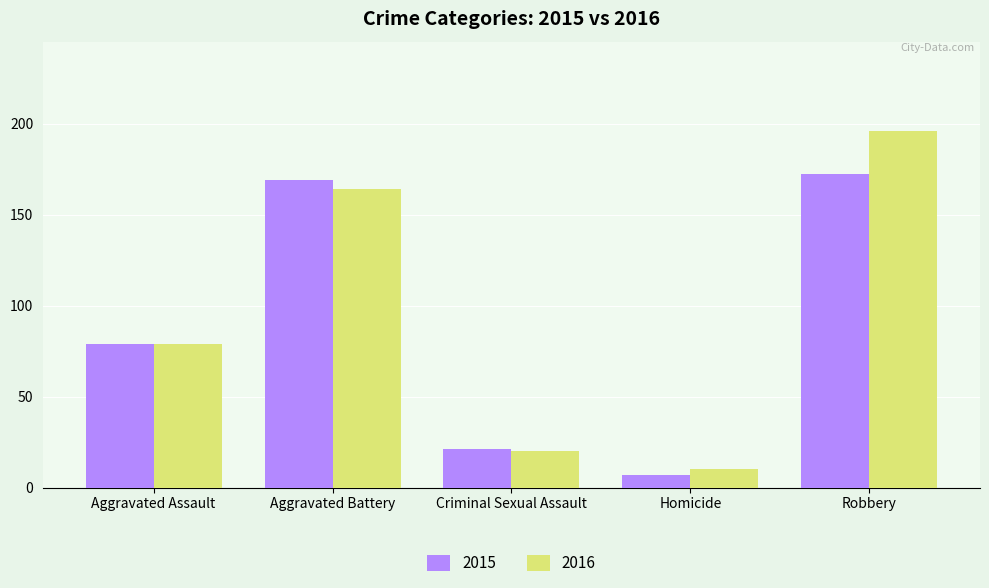

What is the smallest value displayed?

7